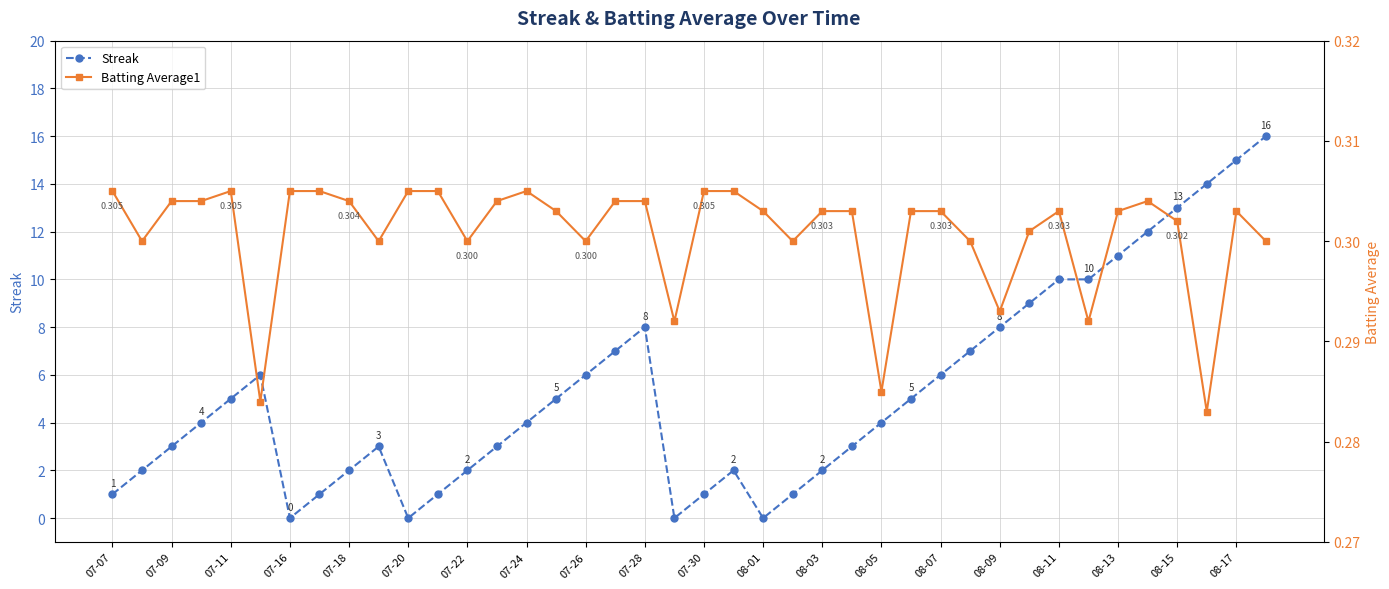

True or false: Batting Average1 and Streak intersect in this chart.

True